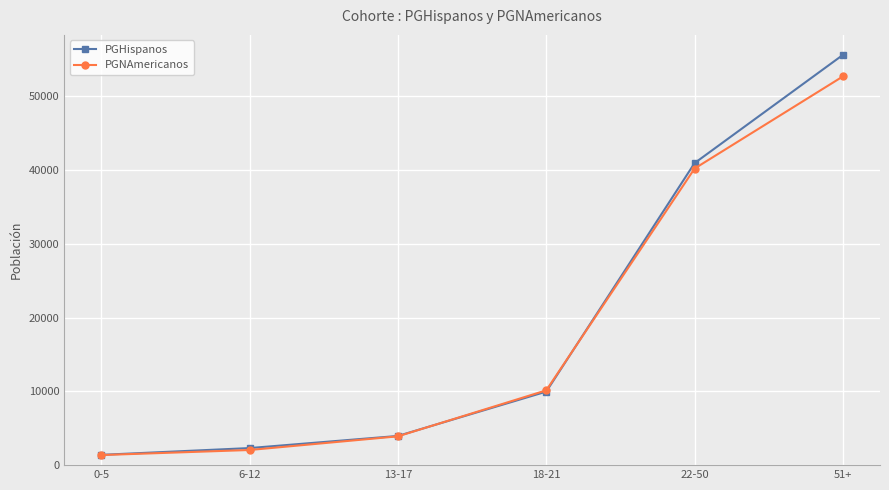

What is the spread (max minus min) of values at 18-21?

173